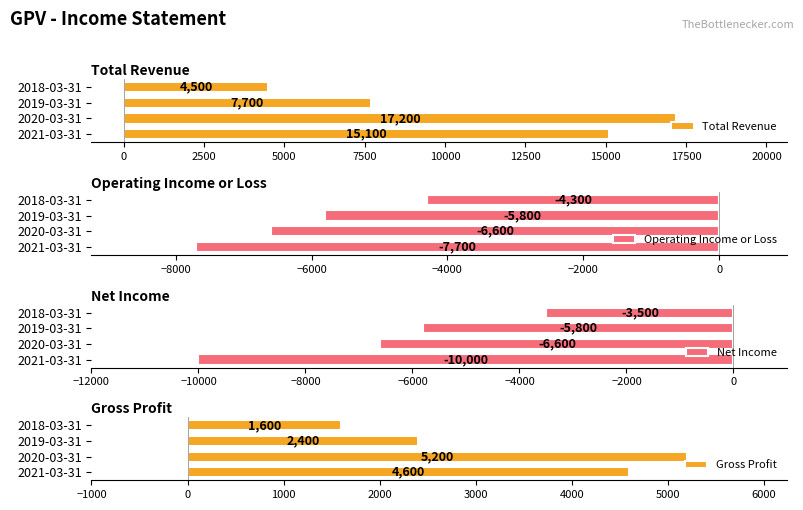

What is the difference between the Gross Profit values at 2021-03-31 and 2018-03-31?

3000